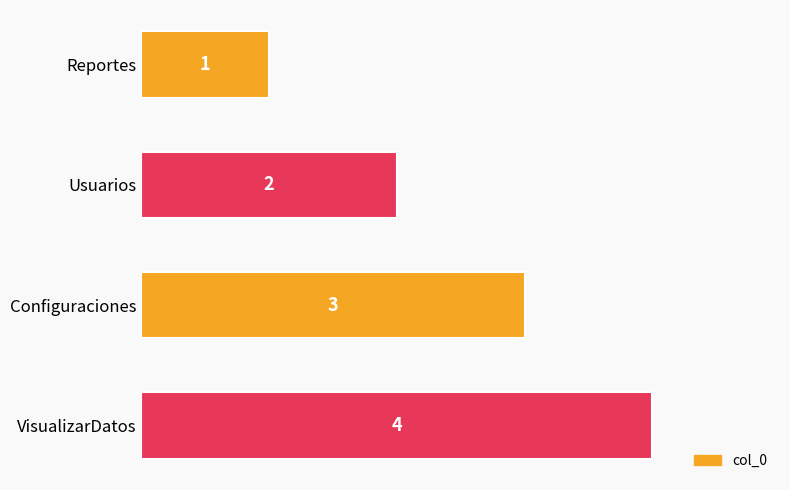

List the labels in order of value, largest first.

VisualizarDatos, Configuraciones, Usuarios, Reportes